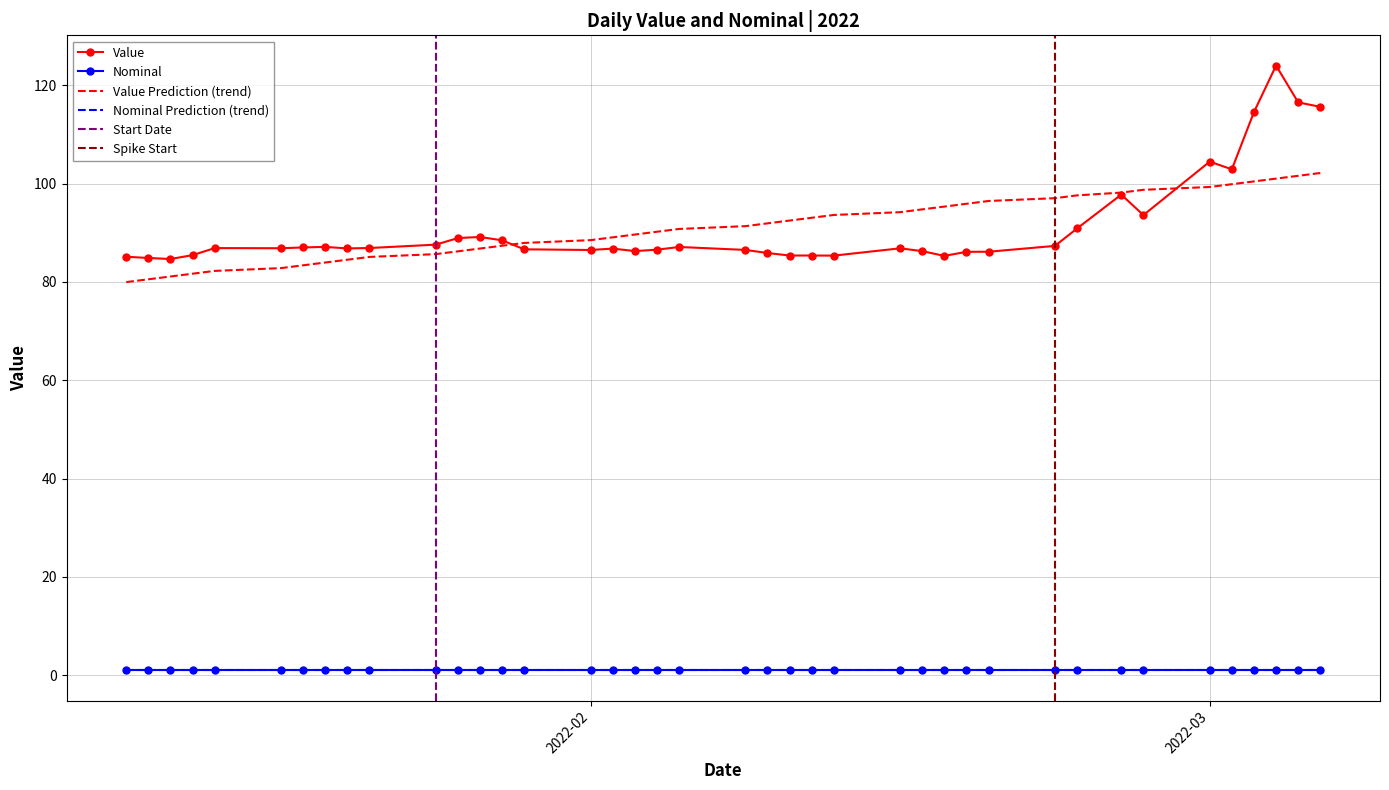

Rank the categories by value from highest to lowest.

2022-03-04, 2022-03-05, 2022-03-06, 2022-03-03, 2022-03-01, 2022-03-02, 2022-02-25, 2022-02-26, 2022-02-23, 2022-01-27, 2022-01-26, 2022-01-28, 2022-01-25, 2022-02-22, 2022-01-20, 2022-02-05, 2022-01-19, 2022-01-22, 2022-01-15, 2022-01-18, 2022-02-15, 2022-01-21, 2022-02-02, 2022-01-29, 2022-02-04, 2022-02-08, 2022-02-01, 2022-02-03, 2022-02-16, 2022-02-19, 2022-02-18, 2022-02-09, 2022-01-14, 2022-02-11, 2022-02-10, 2022-02-12, 2022-02-17, 2022-01-11, 2022-01-12, 2022-01-13